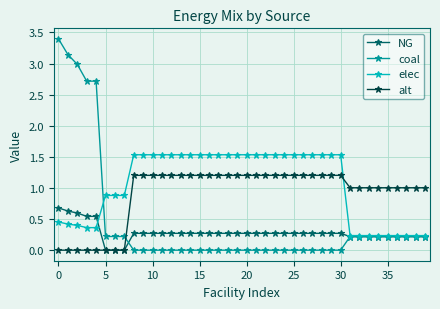

Does the chart have visible grid lines?

Yes